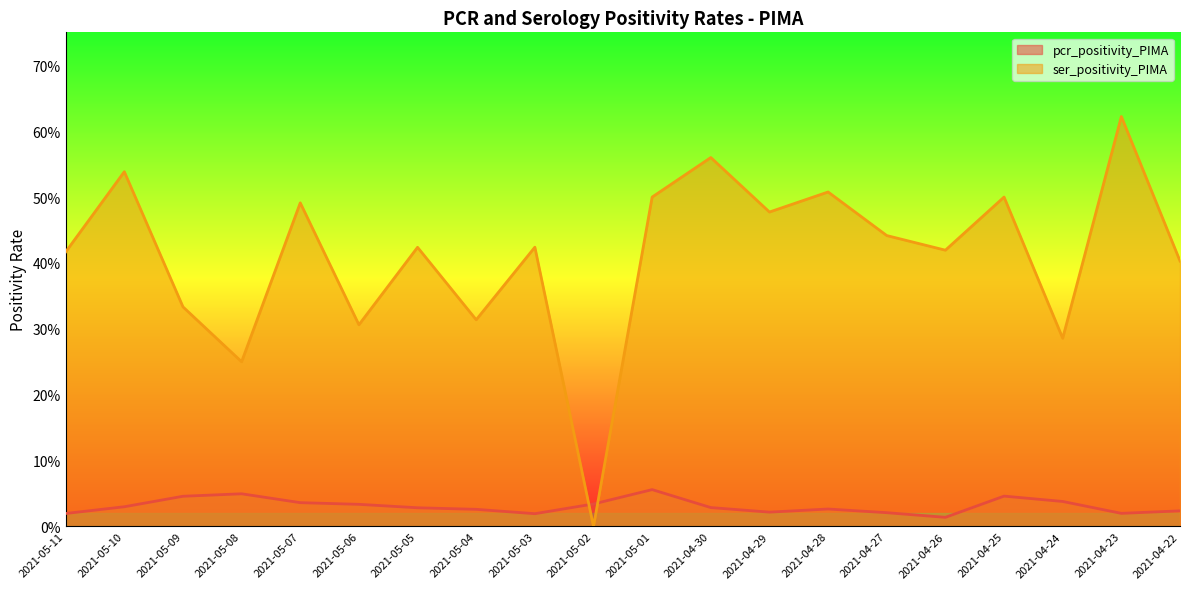

What is the difference between the maximum and minimum values in the ser_positivity_PIMA series?

0.6